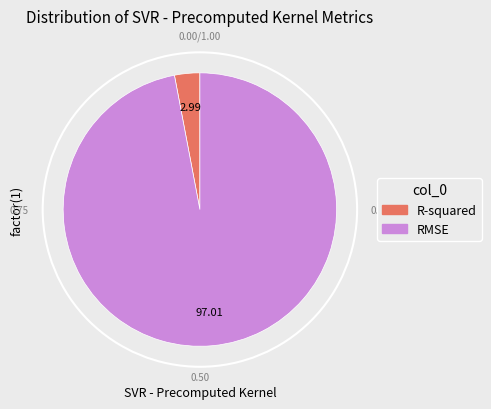

What is the smallest slice in the pie chart?

R-squared